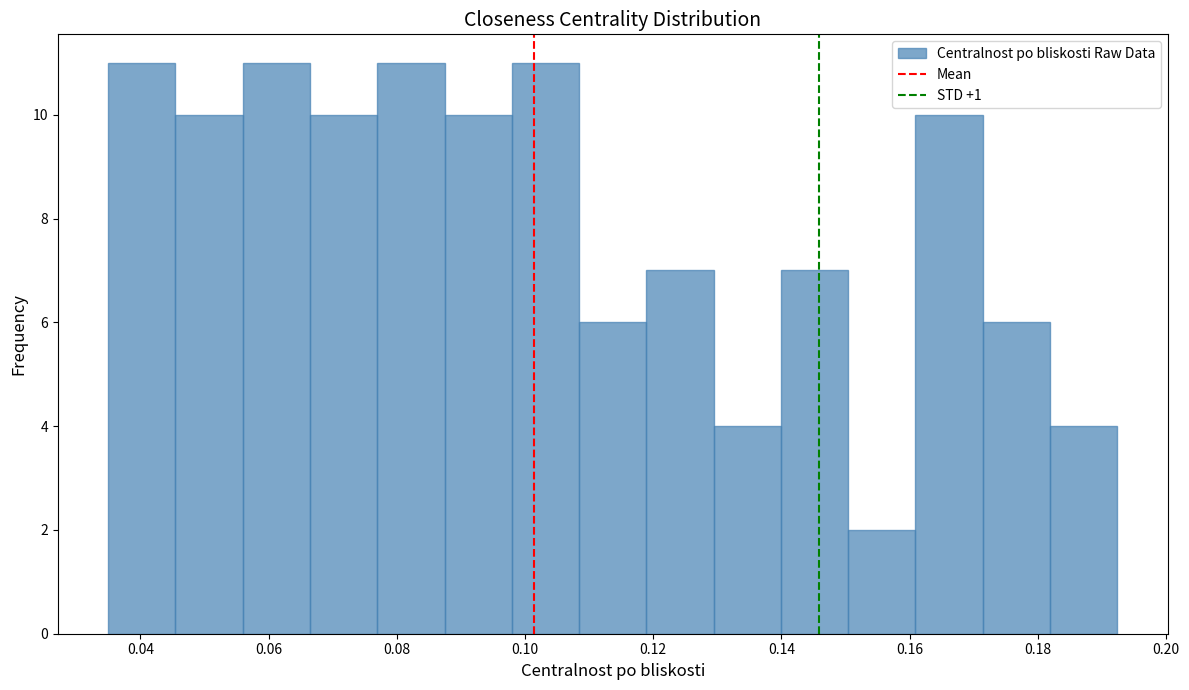

Reading left to right, list every bar in this chart as the range it spans on the x-axis followed by its height. Neither the bar edges nor the heights are printed on the chart, so give them approximately, as read against the axes.

0.036 to 0.046: 11
0.046 to 0.056: 10
0.056 to 0.066: 11
0.066 to 0.076: 10
0.076 to 0.088: 11
0.088 to 0.098: 10
0.098 to 0.108: 11
0.108 to 0.118: 6
0.118 to 0.130: 7
0.130 to 0.140: 4
0.140 to 0.150: 7
0.150 to 0.160: 2
0.160 to 0.172: 10
0.172 to 0.182: 6
0.182 to 0.192: 4